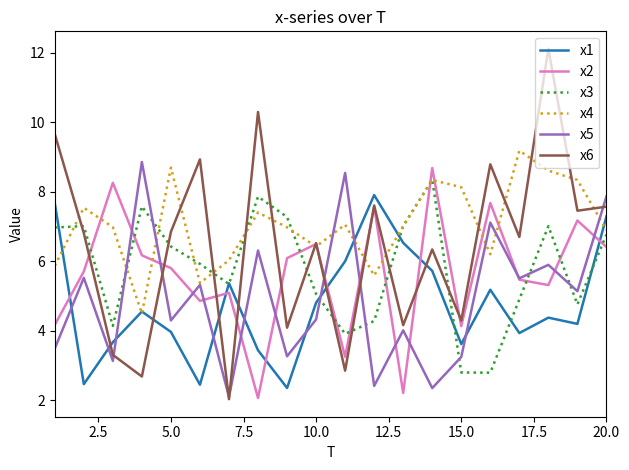

In x2, how many points are lower than both neighbors (excluding endpoints)?

6